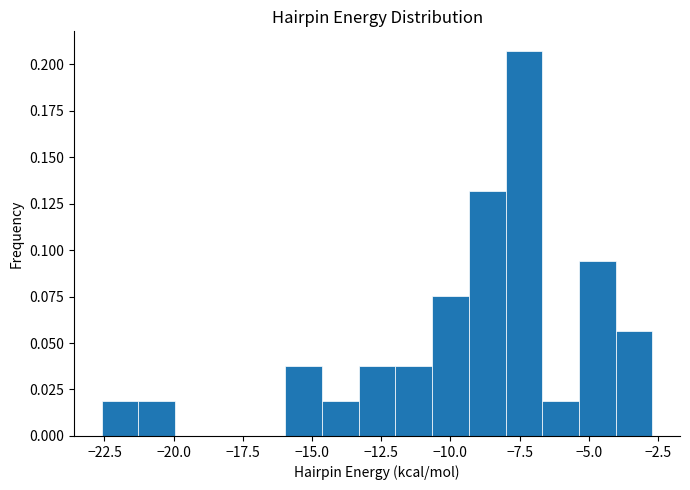

Around what value on the x-axis is the tallest bar? Give the approximate position of its centre, as read against the axis.

-7.5